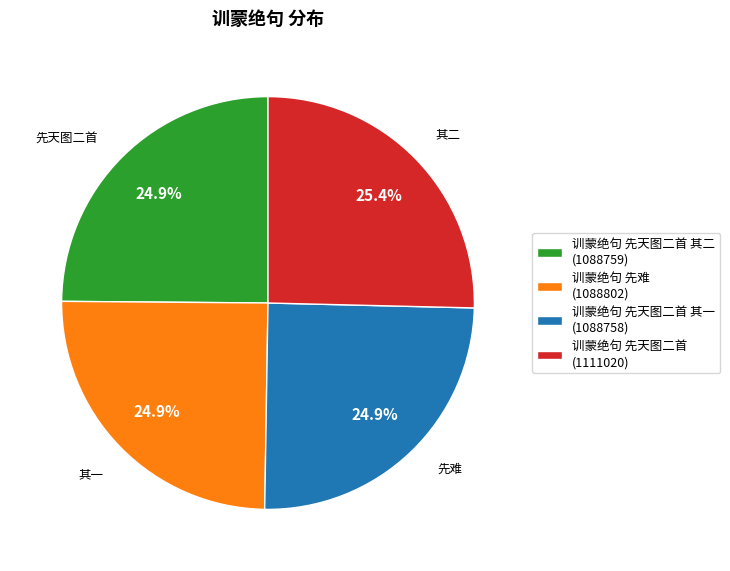

Between 训蒙绝句 先难 (1088802) and 训蒙绝句 先天图二首 (1111020), which is larger?

训蒙绝句 先天图二首 (1111020)